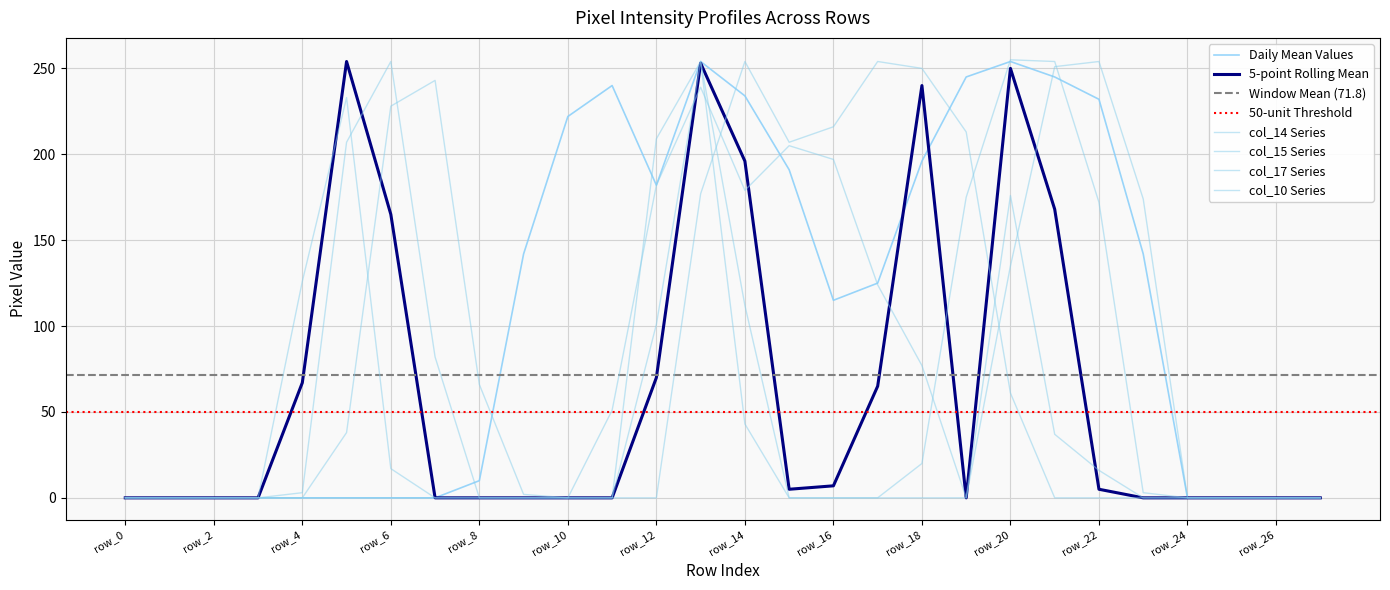

Which series has the largest range (max minus min)?

col_15